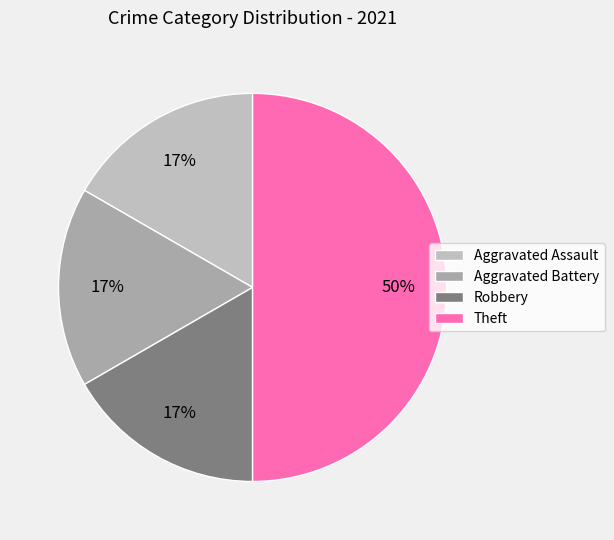

What is the ratio of the value at Aggravated Battery to the value at Aggravated Assault?

1.0